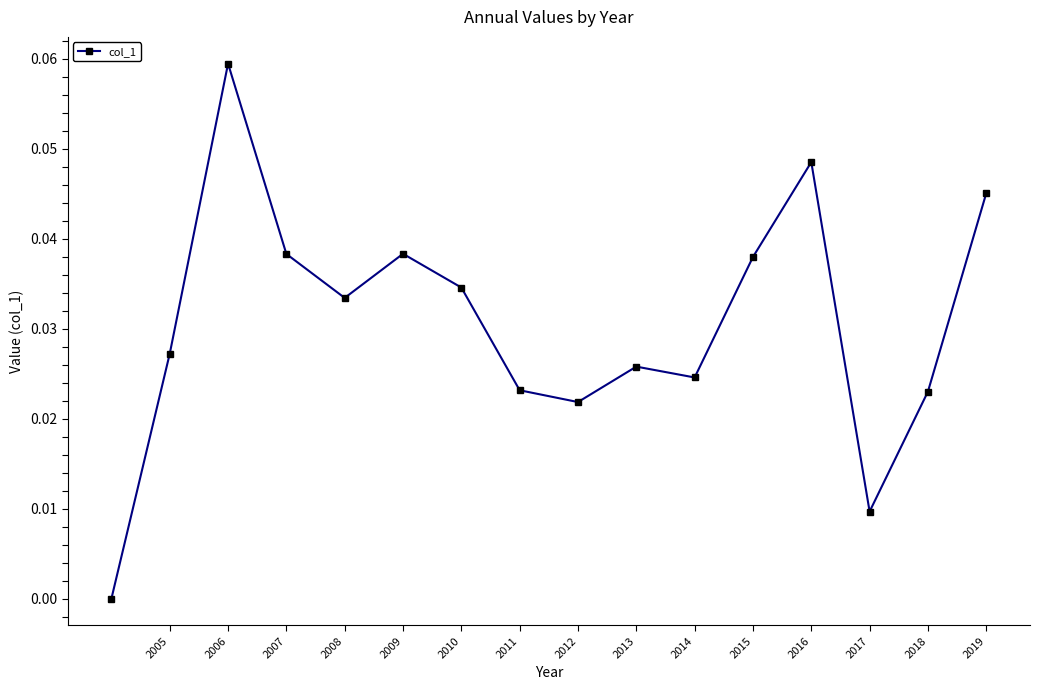

True or false: there are more than 1 points higher than both neighbors.

True